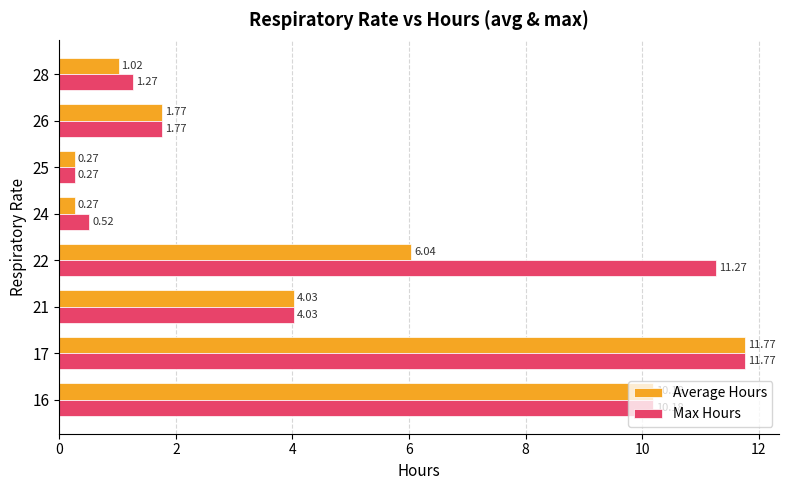

Which category has the lowest value in the Max Hours series?

25